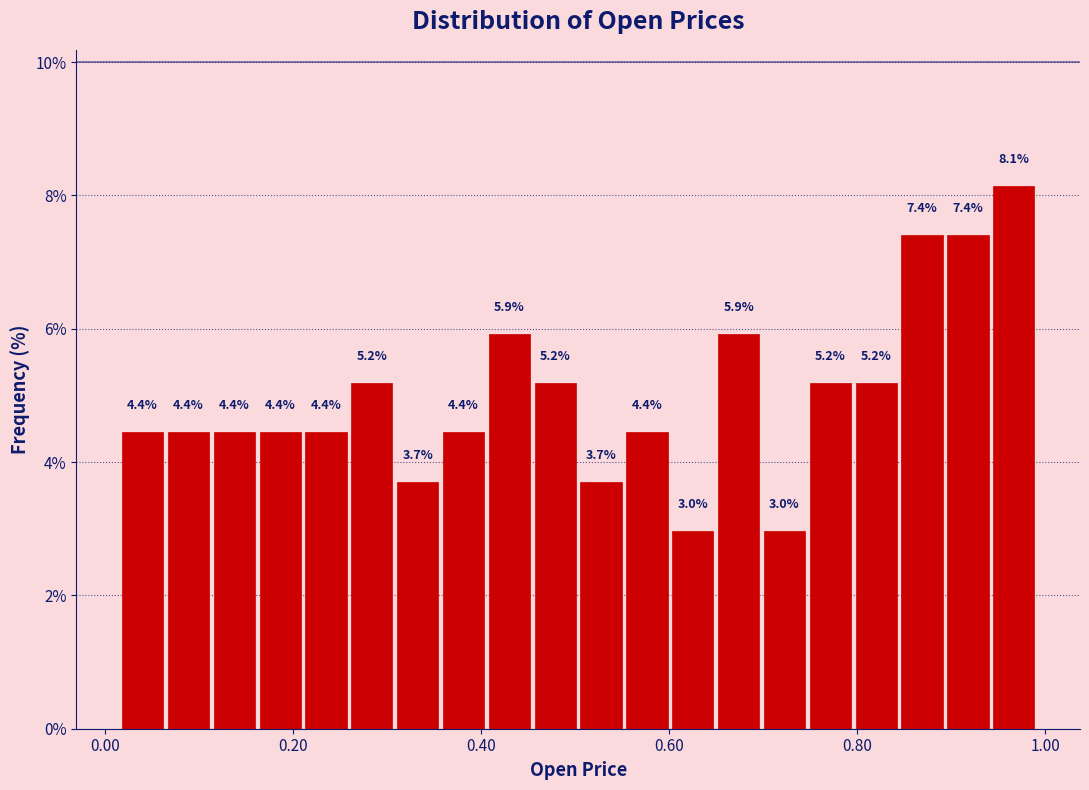

Around what value on the x-axis is the tallest bar? Give the approximate position of its centre, as read against the axis.

0.96